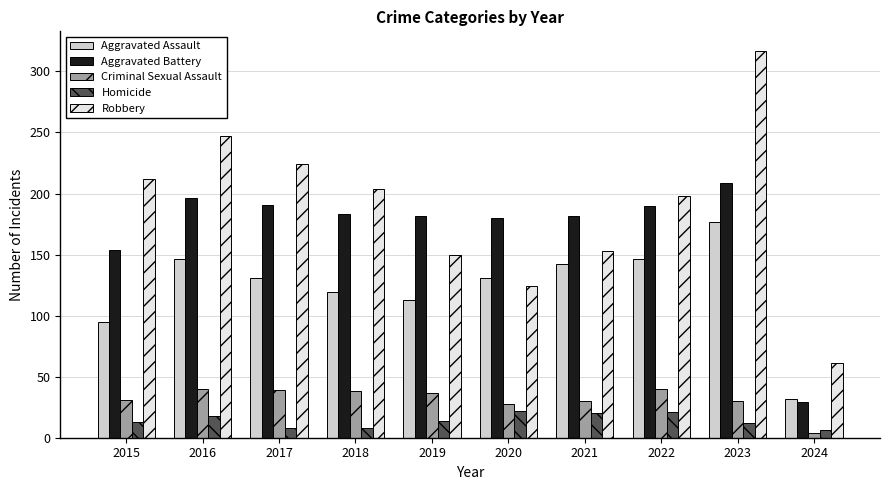

Which label corresponds to the smallest value in the chart?

2024